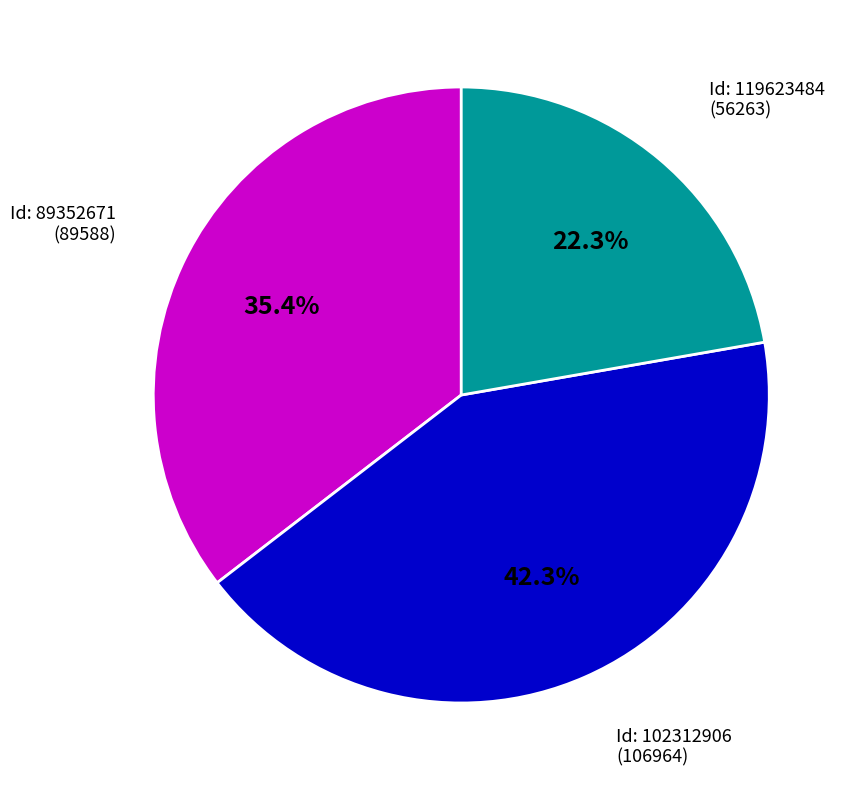

Is there any slice that represents more than half of the pie?

No